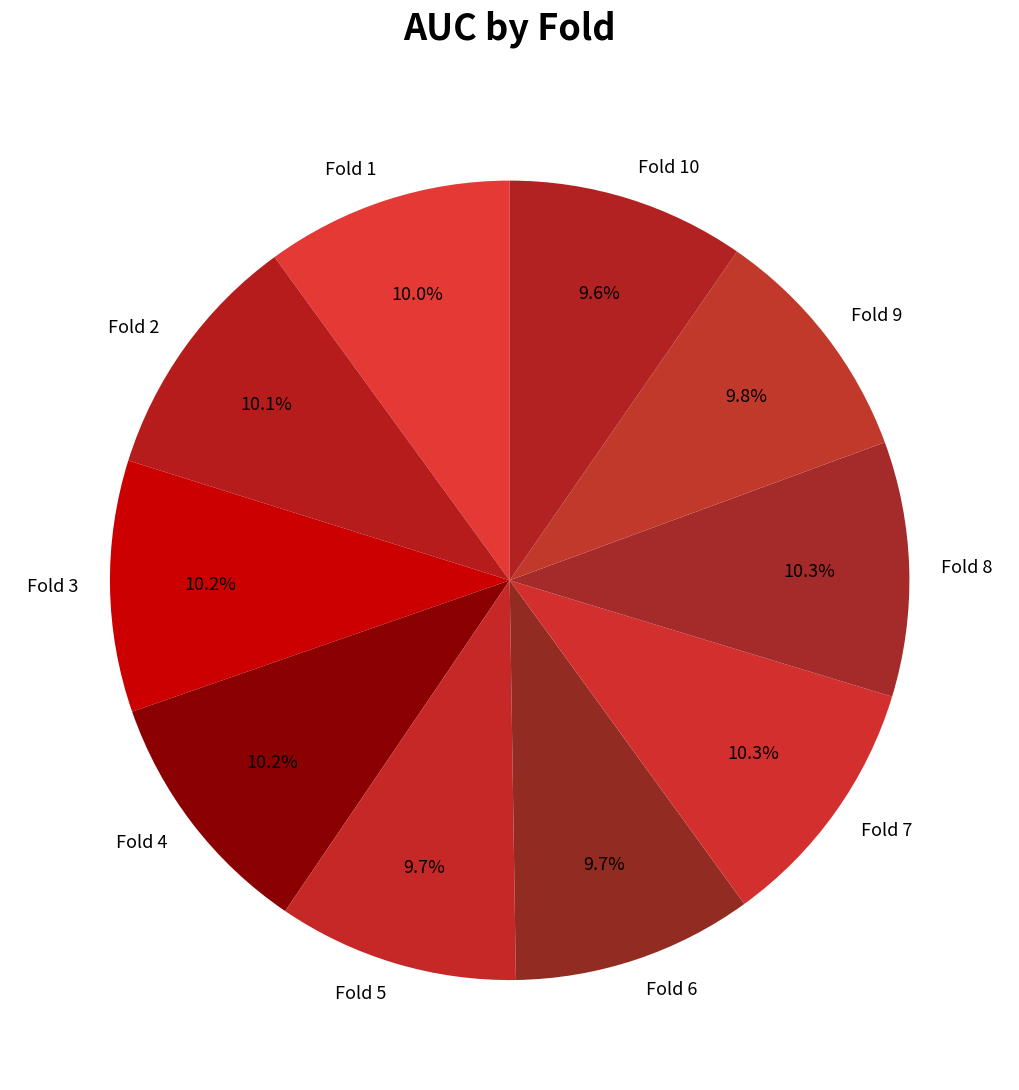

Is there any slice that represents more than half of the pie?

No